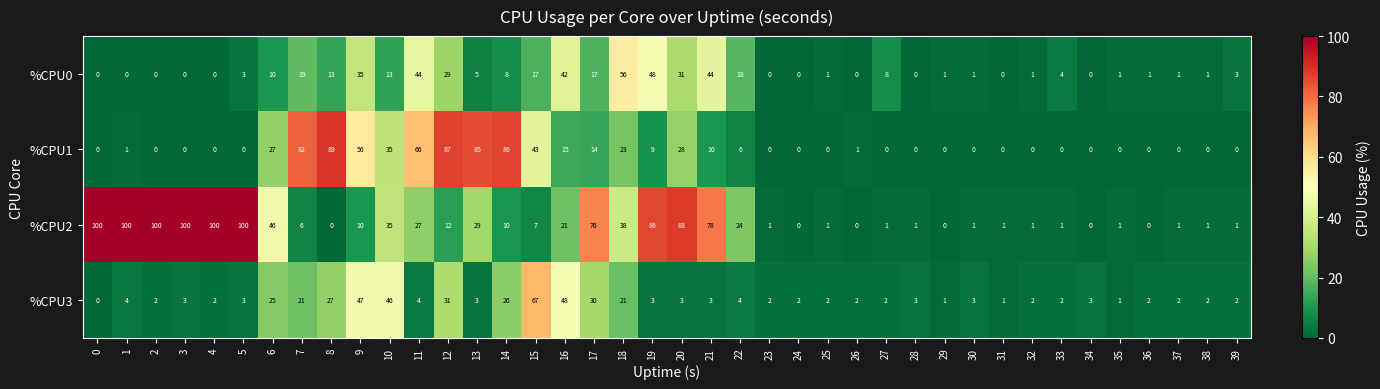

What is the spread (max minus min) of values at 35?

1